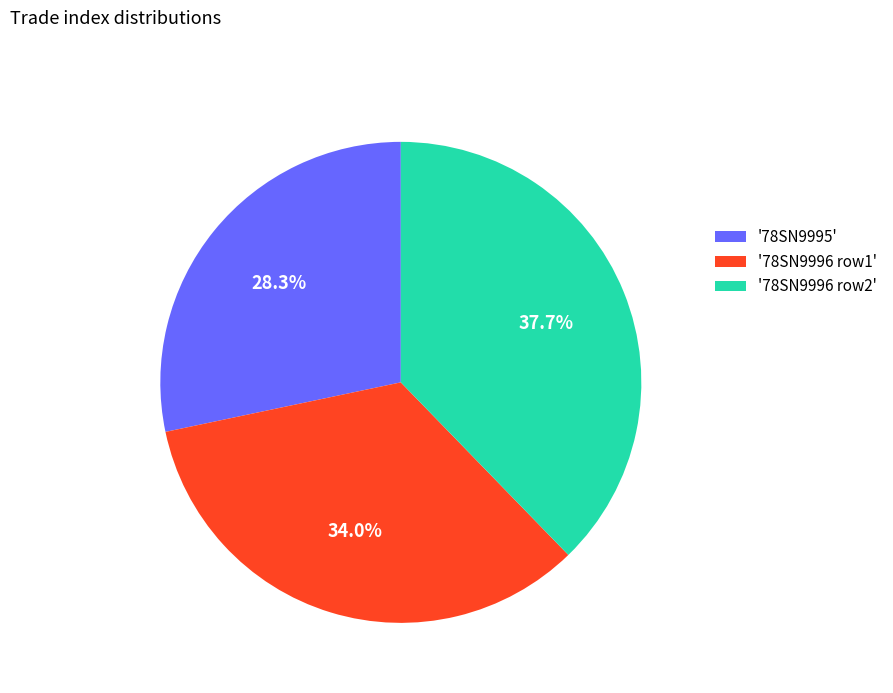

What percentage do '78SN9996 row2' and '78SN9996 row1' together represent?

71.7%